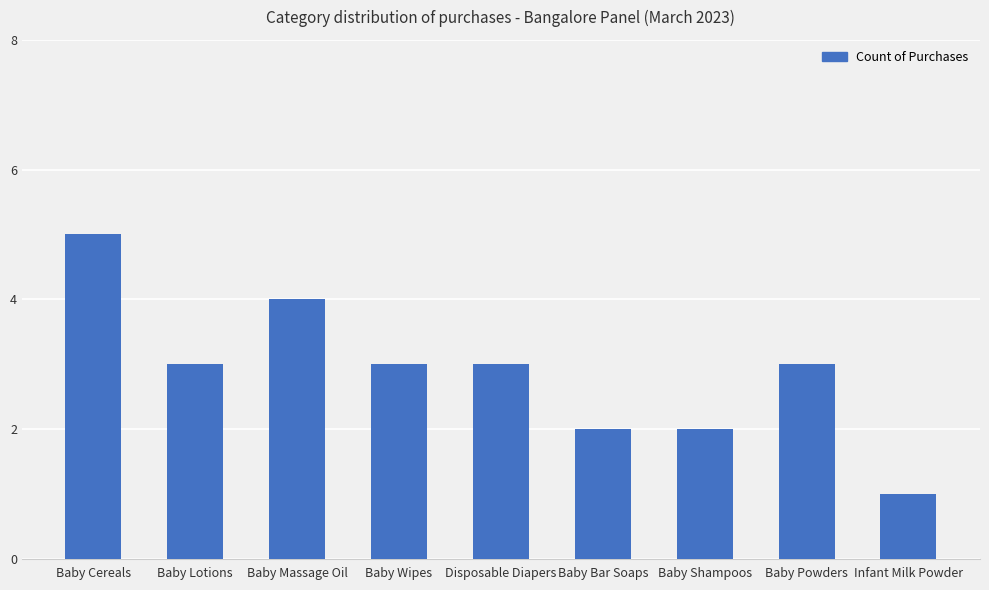

Between Infant Milk Powder and Baby Lotions, which is larger?

Baby Lotions